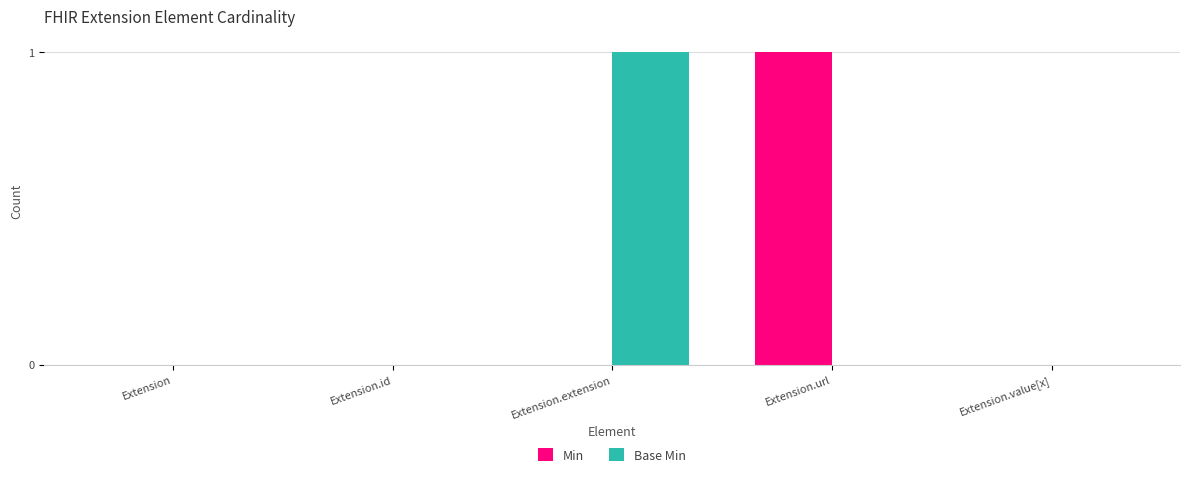

Which series changed the most between Extension.extension and Extension.value[x]?

Base Min